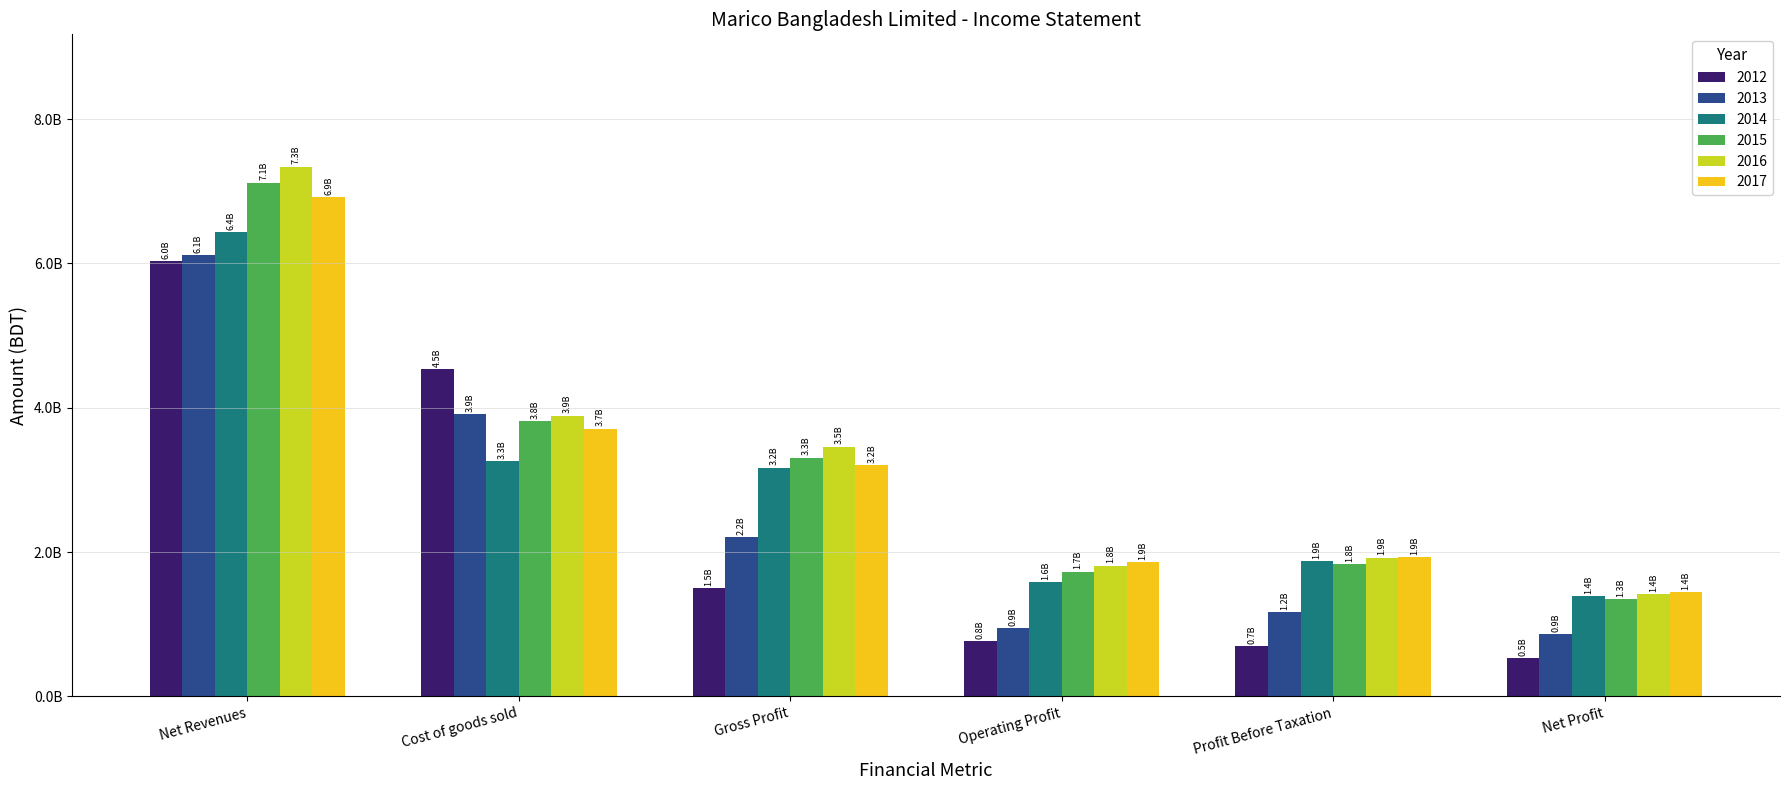

Rank the categories by 2016 value from lowest to highest.

Net Profit, Operating Profit, Profit Before Taxation, Gross Profit, Cost of goods sold, Net Revenues